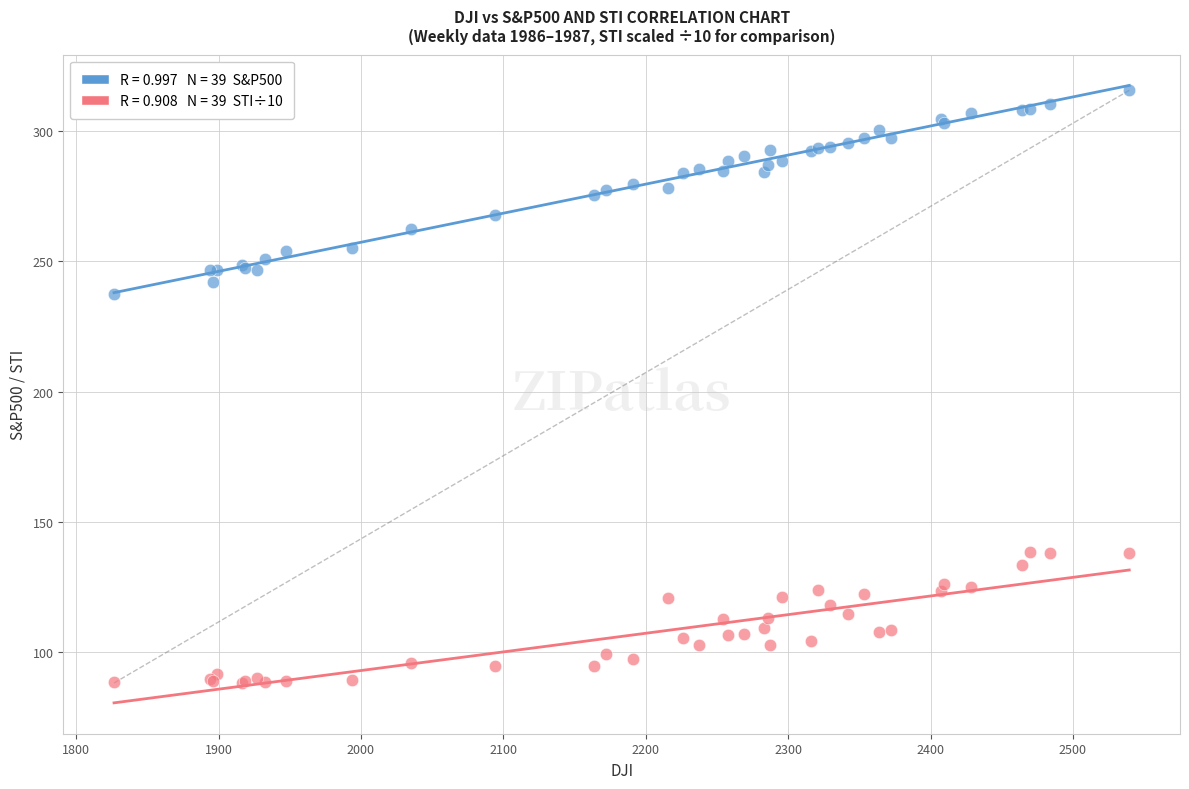

Across all series, what Y value is closest to 201?

237.7